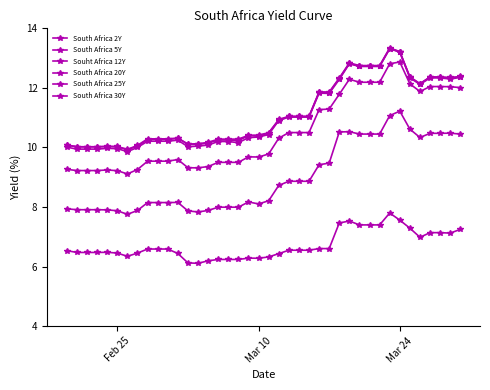

What is the value of the South Africa 2Y point at the 22nd from the left?

6.4